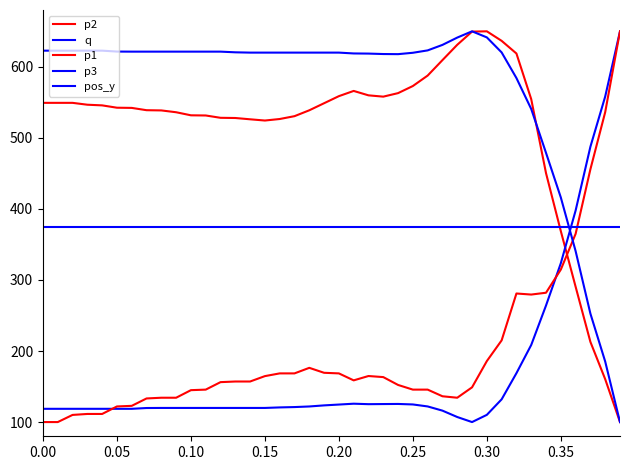

Which category has the highest value across all series?

0.30